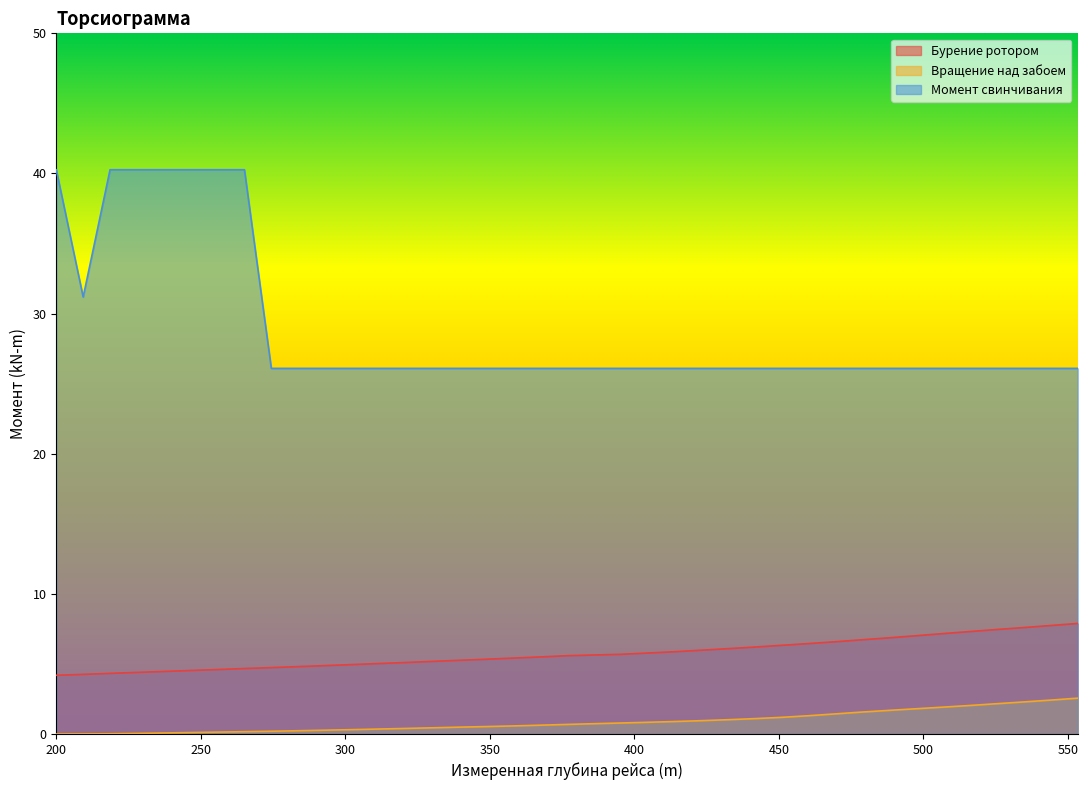

Rank the series at 330.2 from highest to lowest value.

Момент свинчивания, Бурение ротором, Вращение над забоем